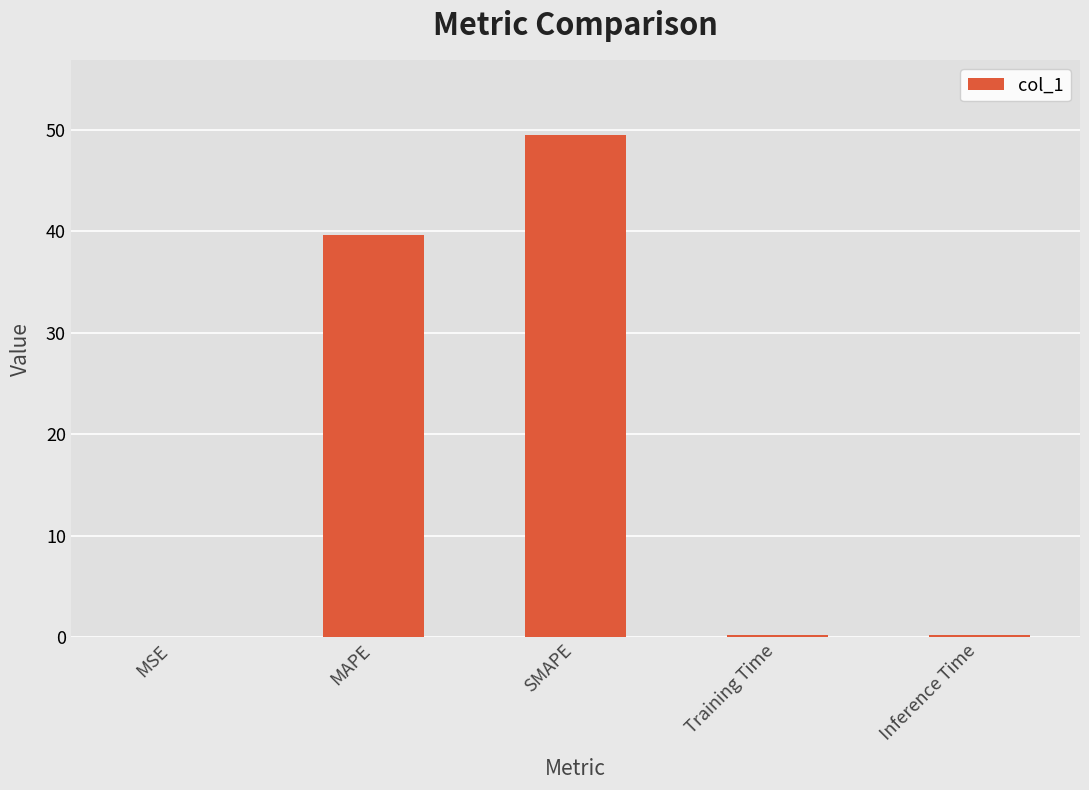

Between MSE and SMAPE, which is larger?

SMAPE